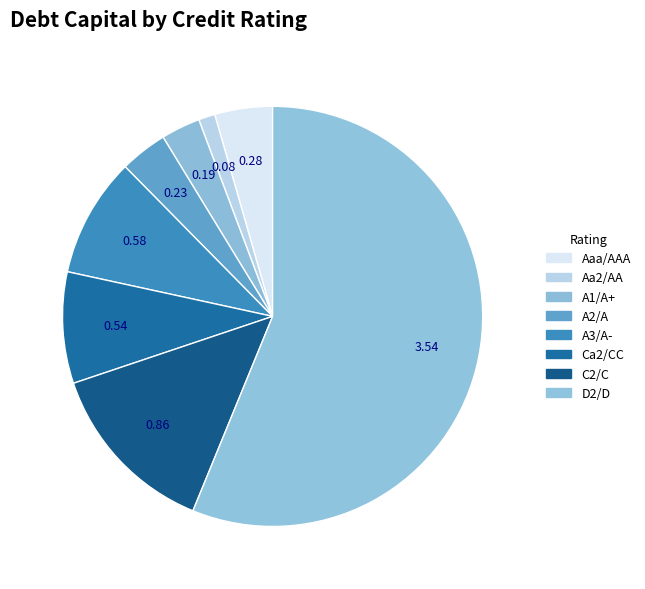

Rank the categories by value from highest to lowest.

D2/D, C2/C, A3/A-, Ca2/CC, Aaa/AAA, A2/A, A1/A+, Aa2/AA